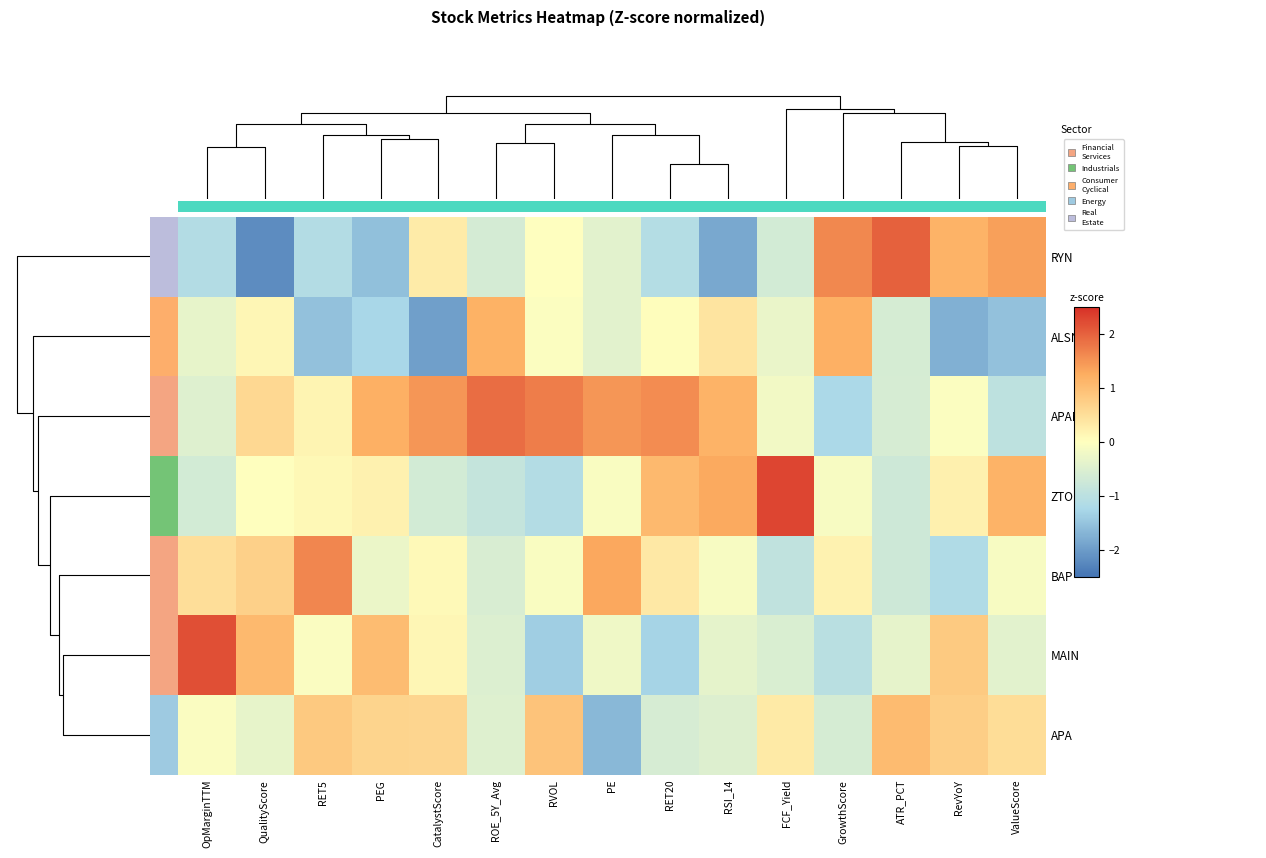

What is the minimum value shown in the chart?

-2.2